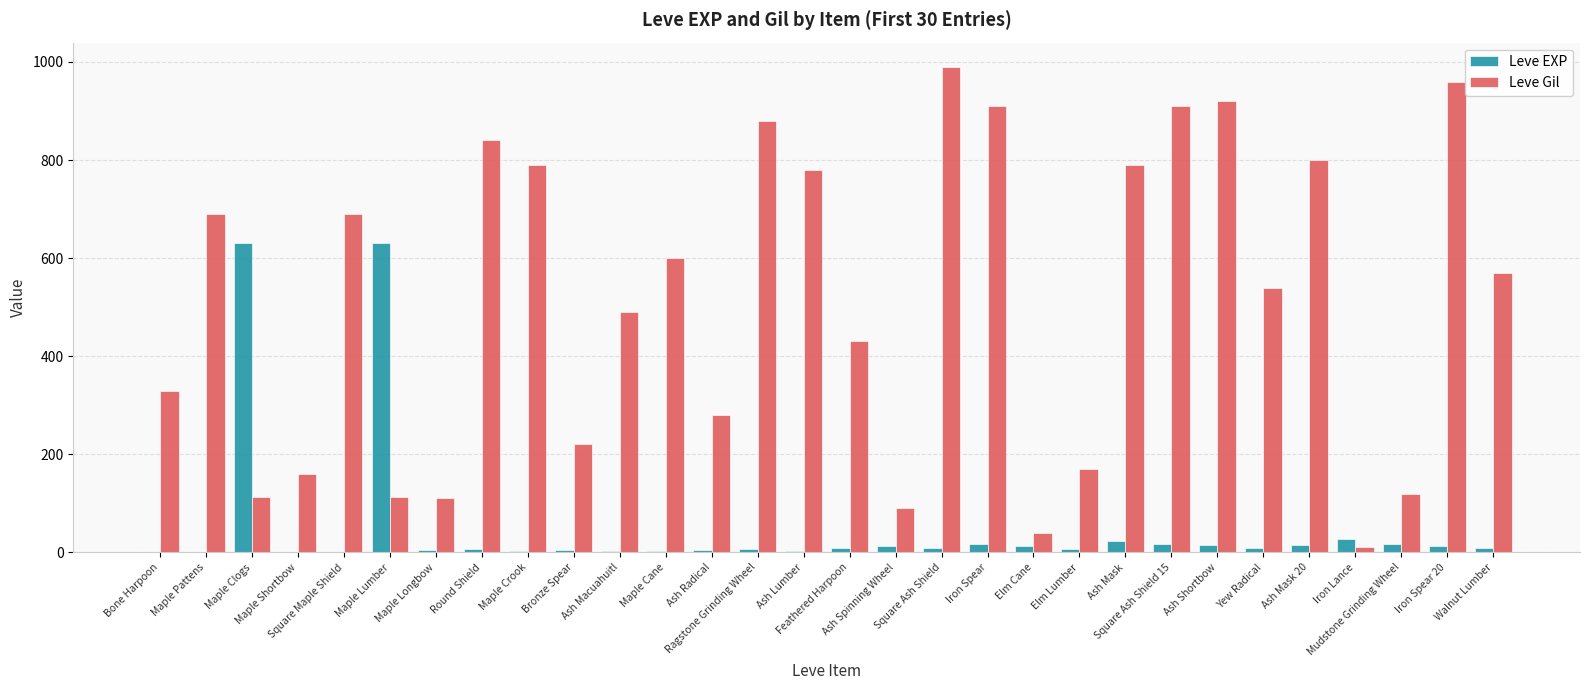

What is the sum of all Leve EXP values?

1515